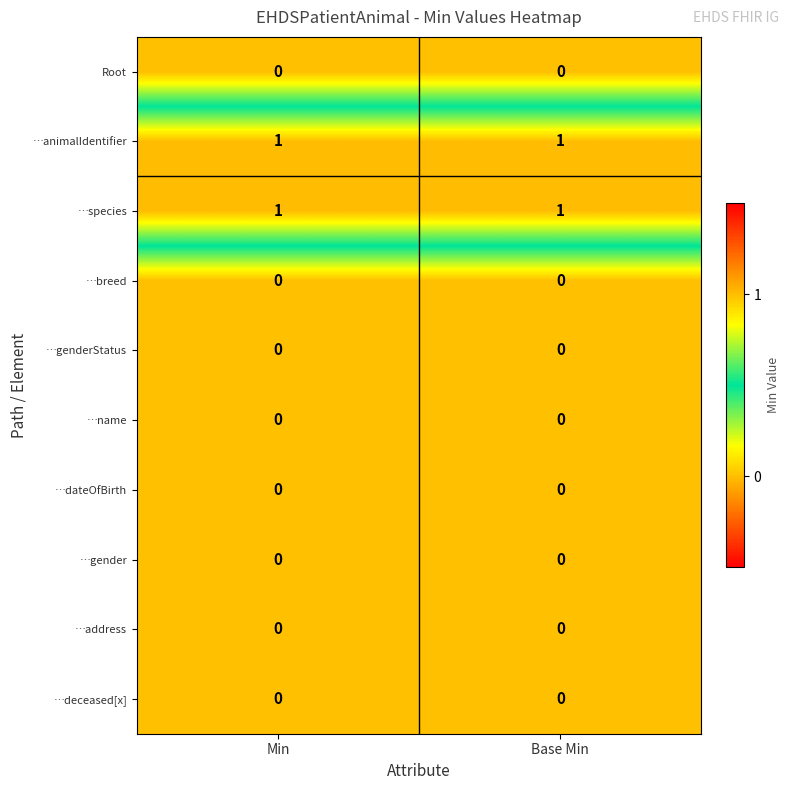

What is the total value across all series at Base Min?

2